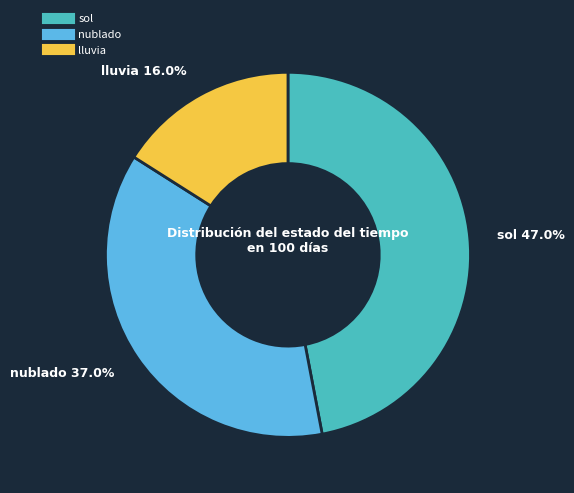

To the nearest percent, what is the average slice percentage?

33%